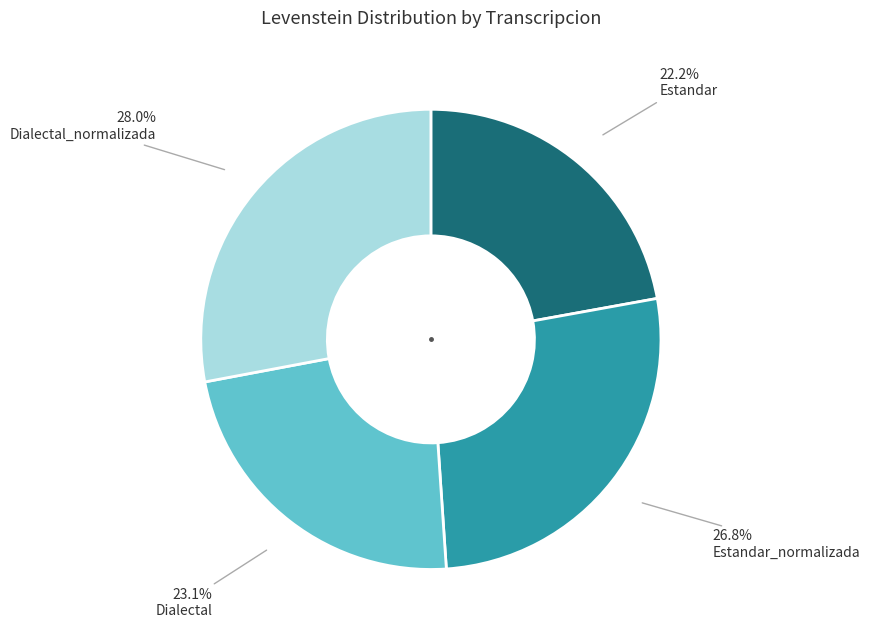

Which slice is the smallest?

Estandar